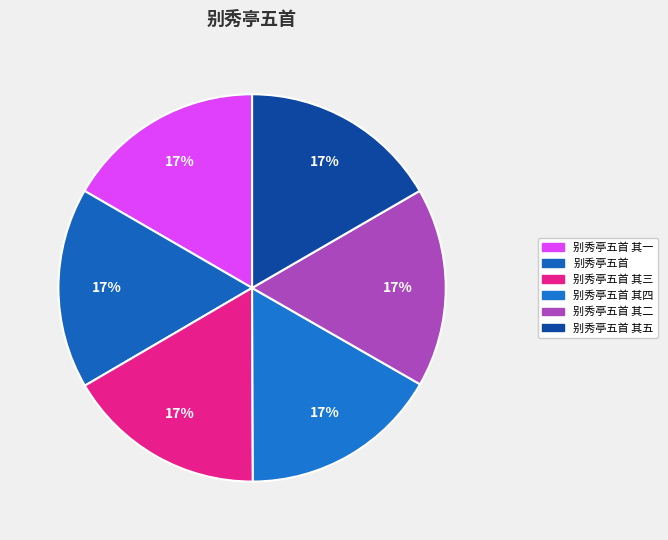

Approximately how many times larger is the value at 别秀亭五首 compared to 别秀亭五首 其五?

1.0